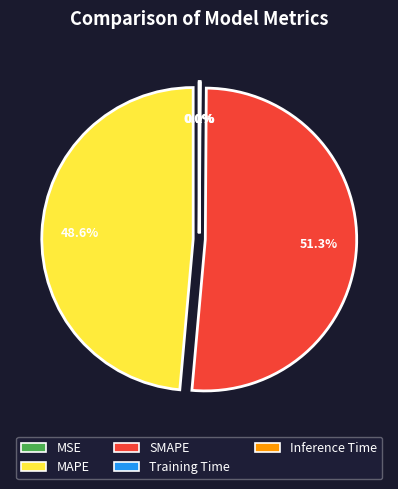

To the nearest percent, what is the difference between the largest and smallest slice percentages?

51%